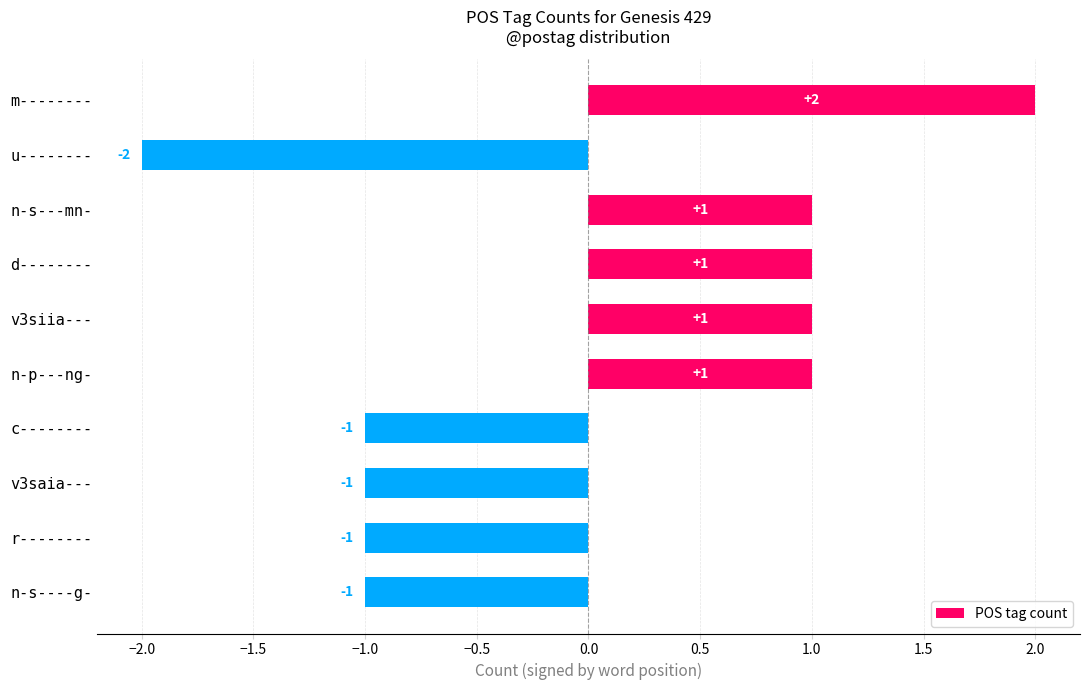

What is the difference between the maximum and minimum values?

4